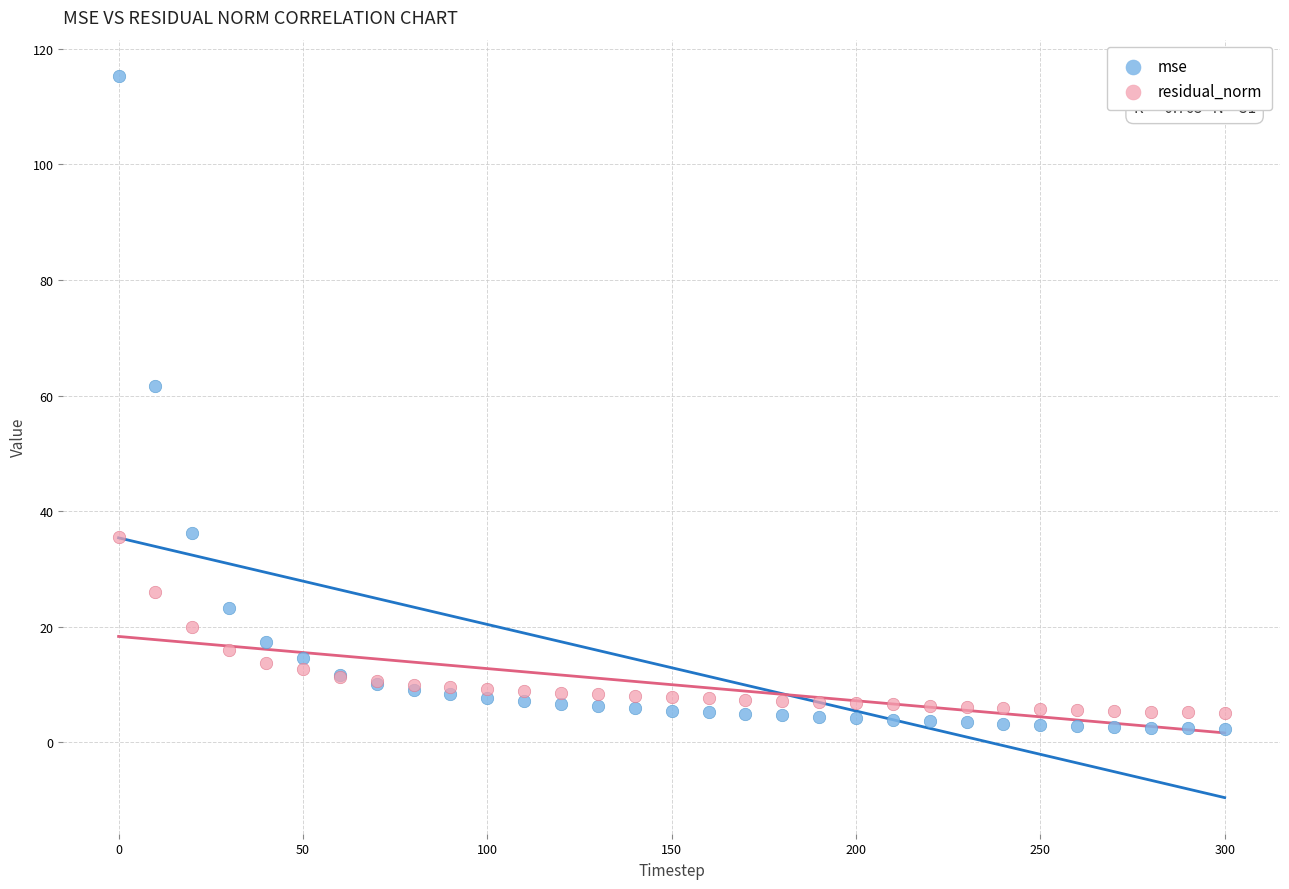

In the mse series, what Y value is closest to 58?

61.7